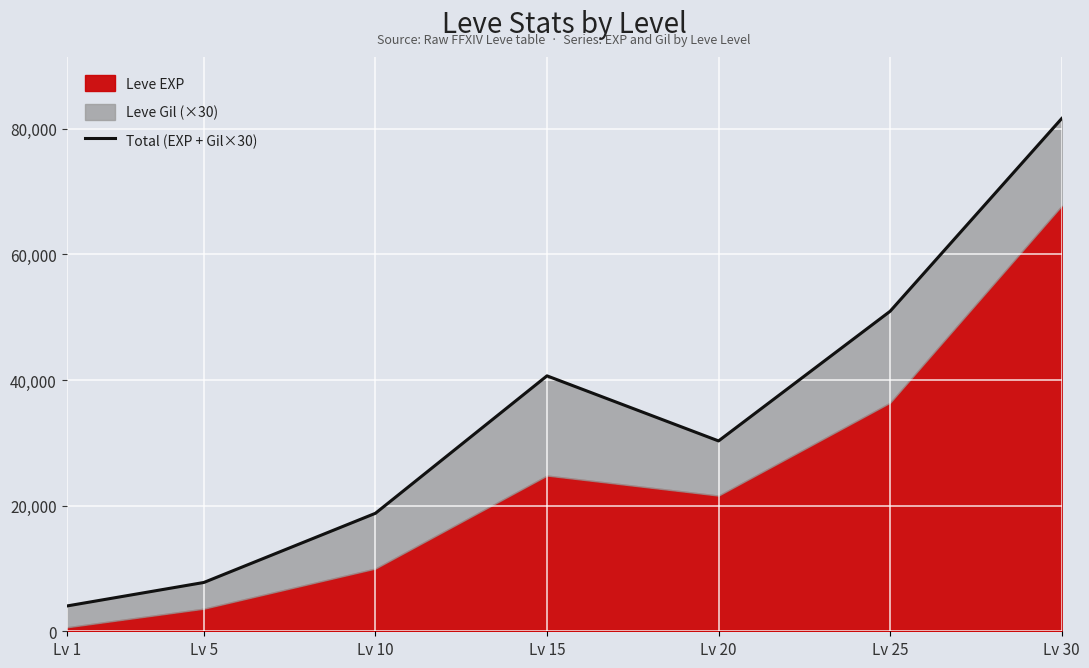

How many data points does each series have?

7